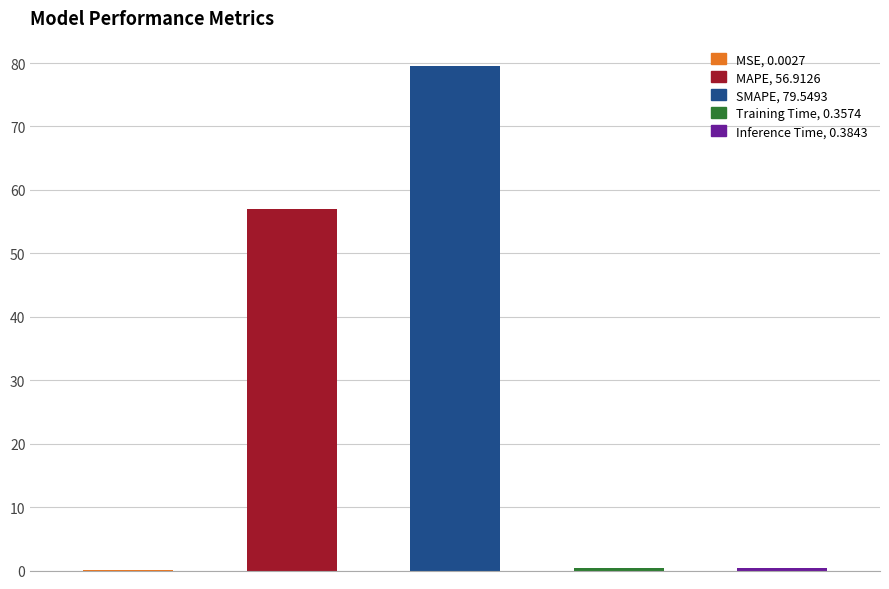

What is the difference between the second highest and minimum values?

56.9